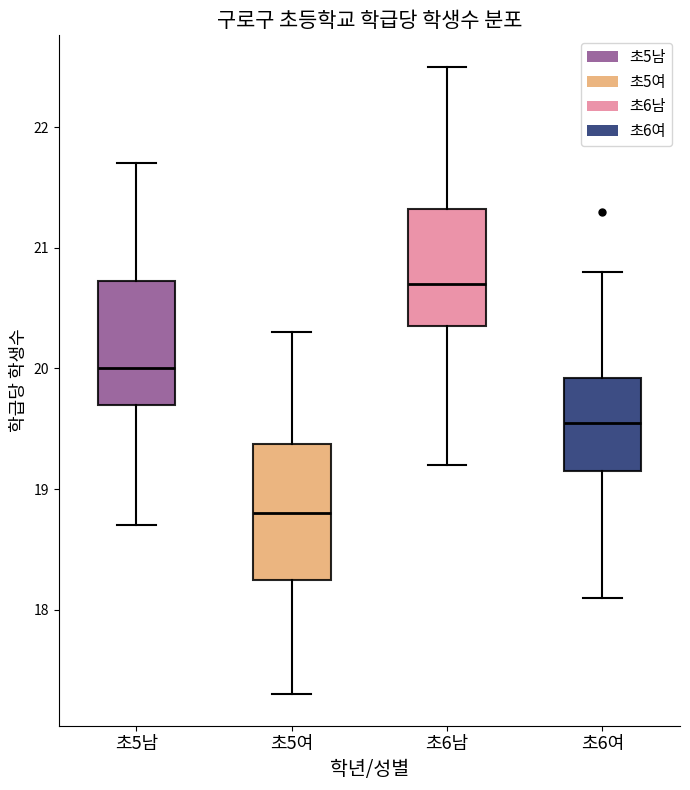

Reading left to right, read every box against the y-axis: the position of its median line, the range the box covers, and the ends of its whiskers. The values are not printed on the chart, so give them approximately, as read against the axis.

초5남: median 20.0, box 19.7 to 20.7, whiskers 18.7 to 21.7
초5여: median 18.8, box 18.3 to 19.4, whiskers 17.3 to 20.3
초6남: median 20.7, box 20.4 to 21.3, whiskers 19.2 to 22.5
초6여: median 19.6, box 19.2 to 19.9, whiskers 18.1 to 20.8